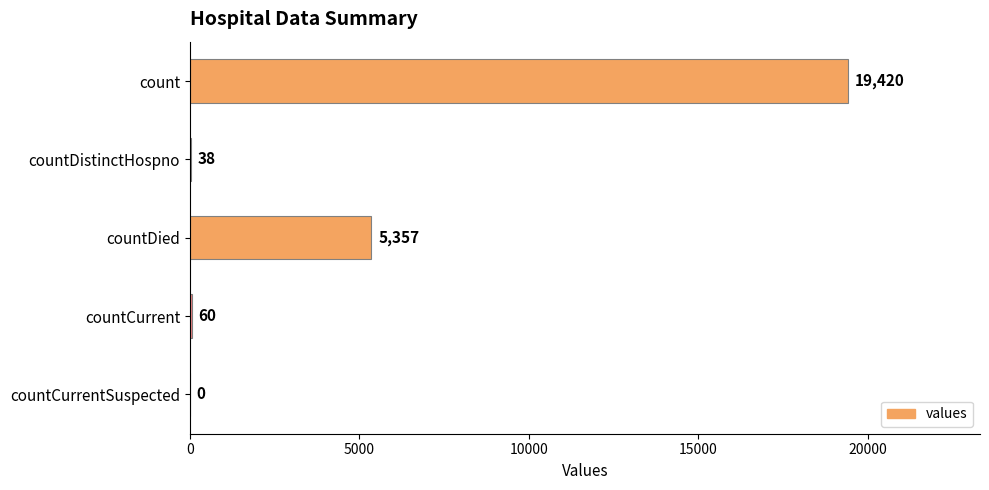

How many distinct data groups are displayed?

1